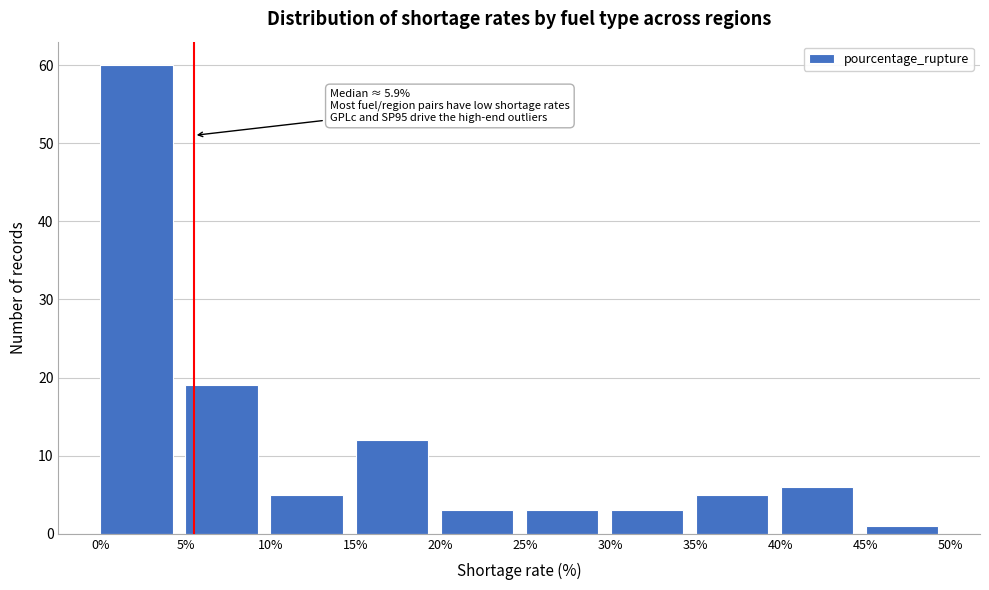

Over which range of the x-axis is the bar tallest?

0% to 5%